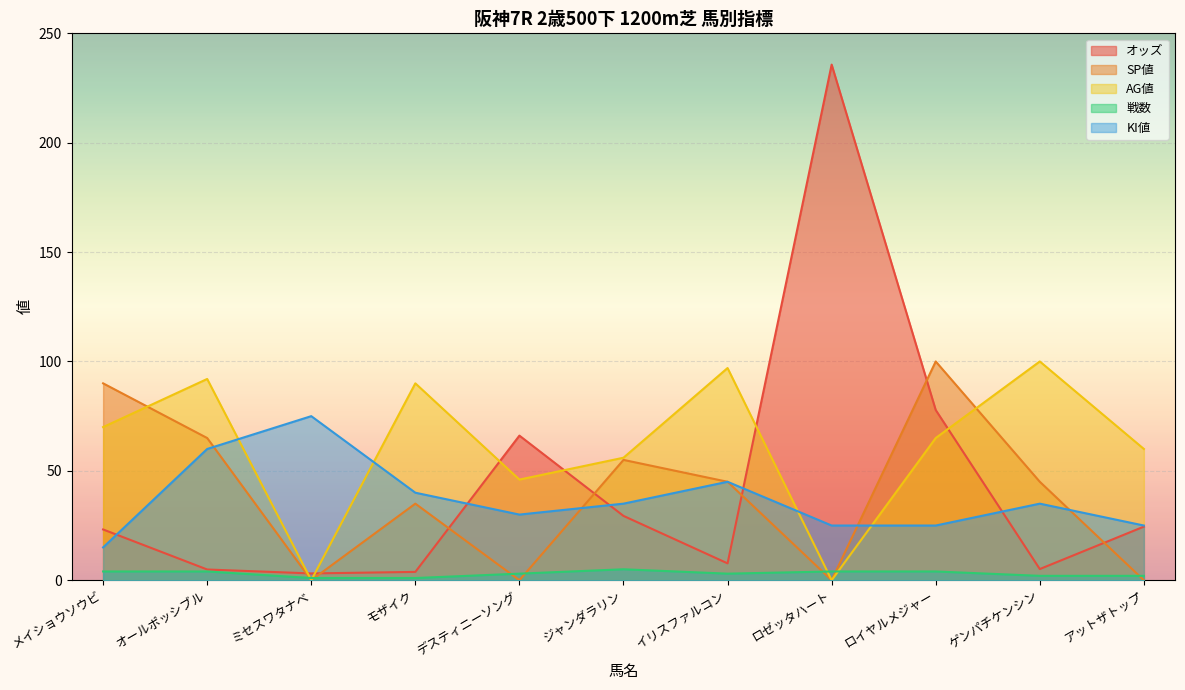

What is the maximum value shown in the chart?

235.7